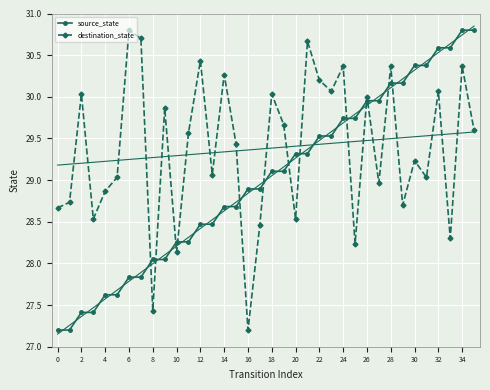

The value of destination_state at 8 is 17.6. True or false?

False